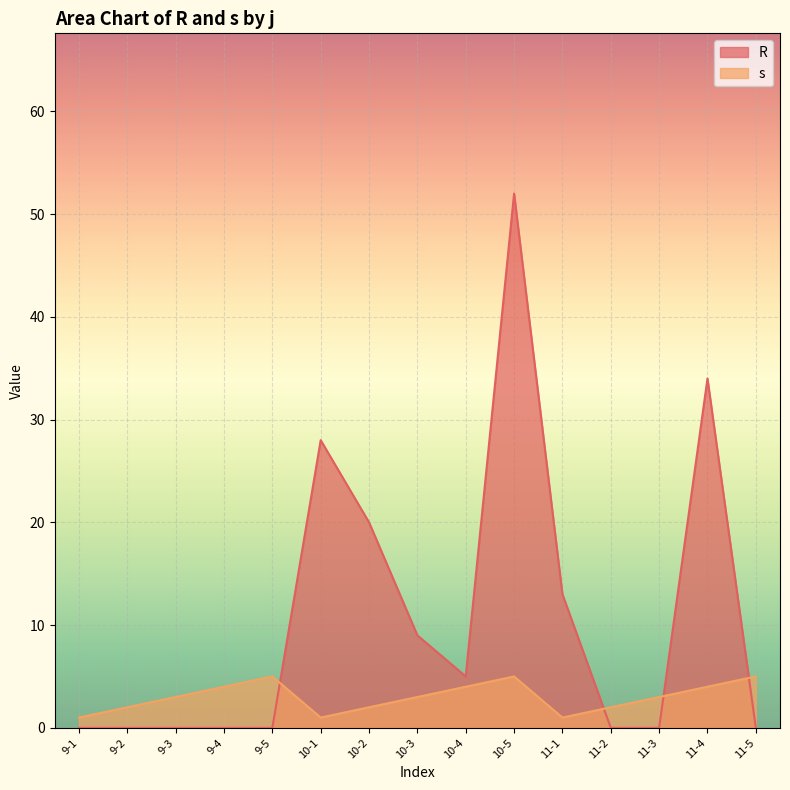

What is the lowest value of the s series?

1